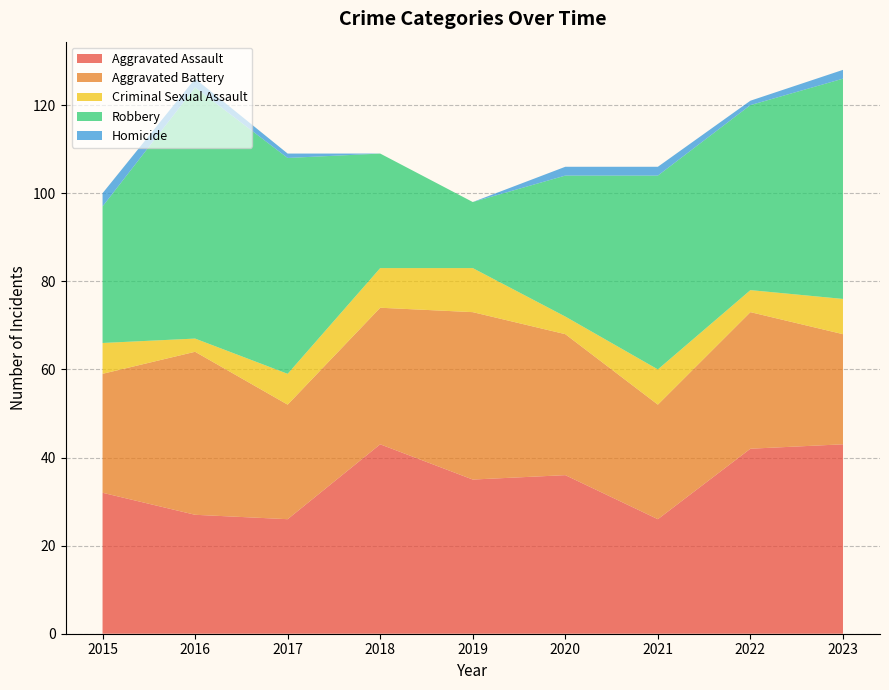

Reading left to right, what are all the values shown in this chart?

Aggravated Assault: 32	27	26	43	35	36	26	42	43
Aggravated Battery: 27	37	26	31	38	32	26	31	25
Criminal Sexual Assault: 7	3	7	9	10	4	8	5	8
Robbery: 31	57	49	26	15	32	44	42	50
Homicide: 3	2	1	0	0	2	2	1	2